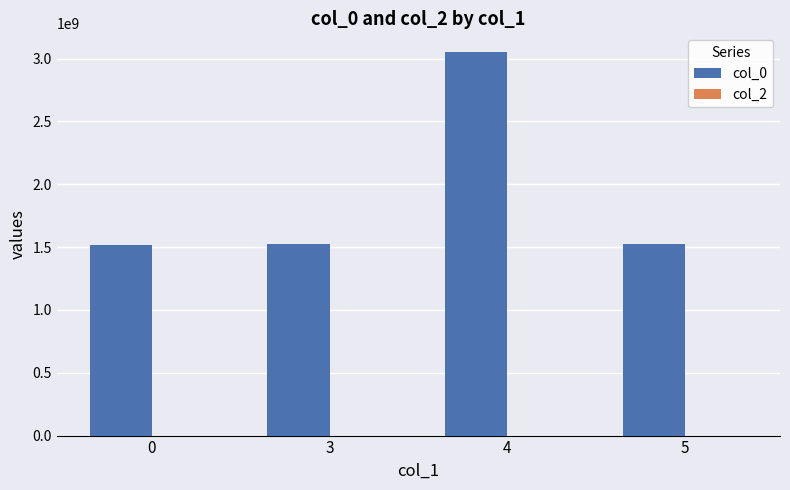

What is the greatest value displayed?

3048714654